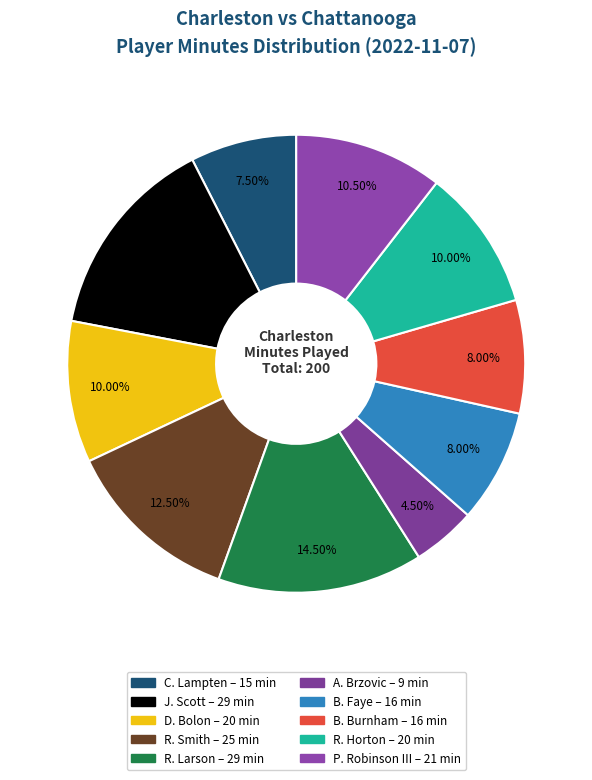

What percentage is the A. Brzovic slice, to the nearest percent?

4%